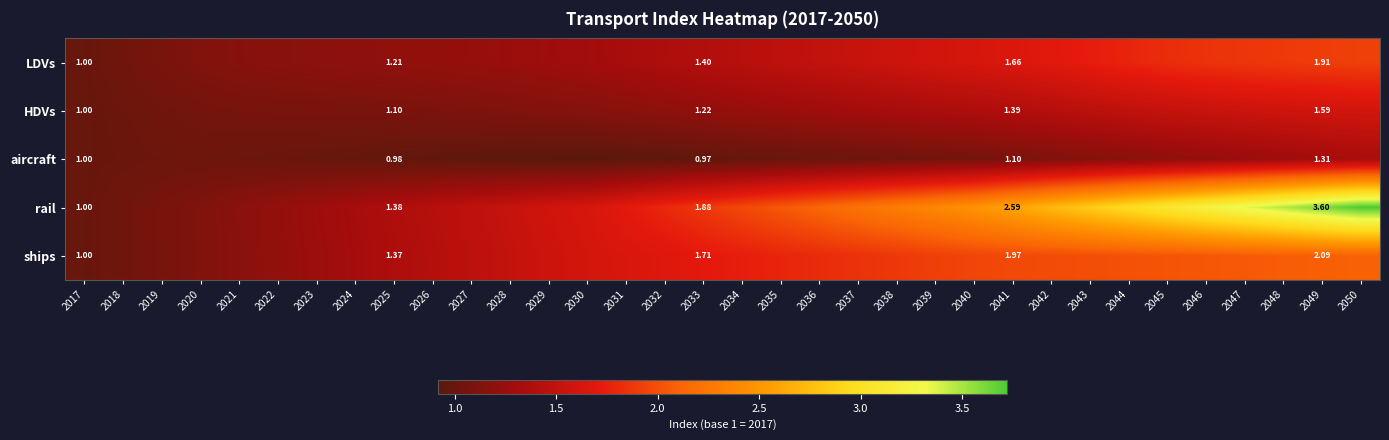

Which series has the largest total across all categories?

rail